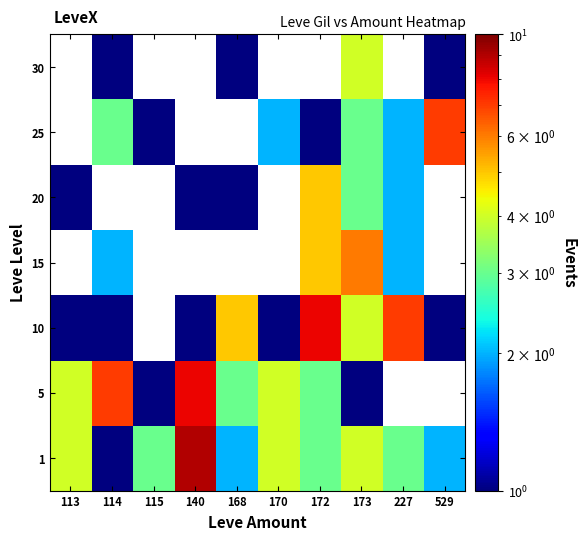

What is the spread (max minus min) of values at 529?

6.0